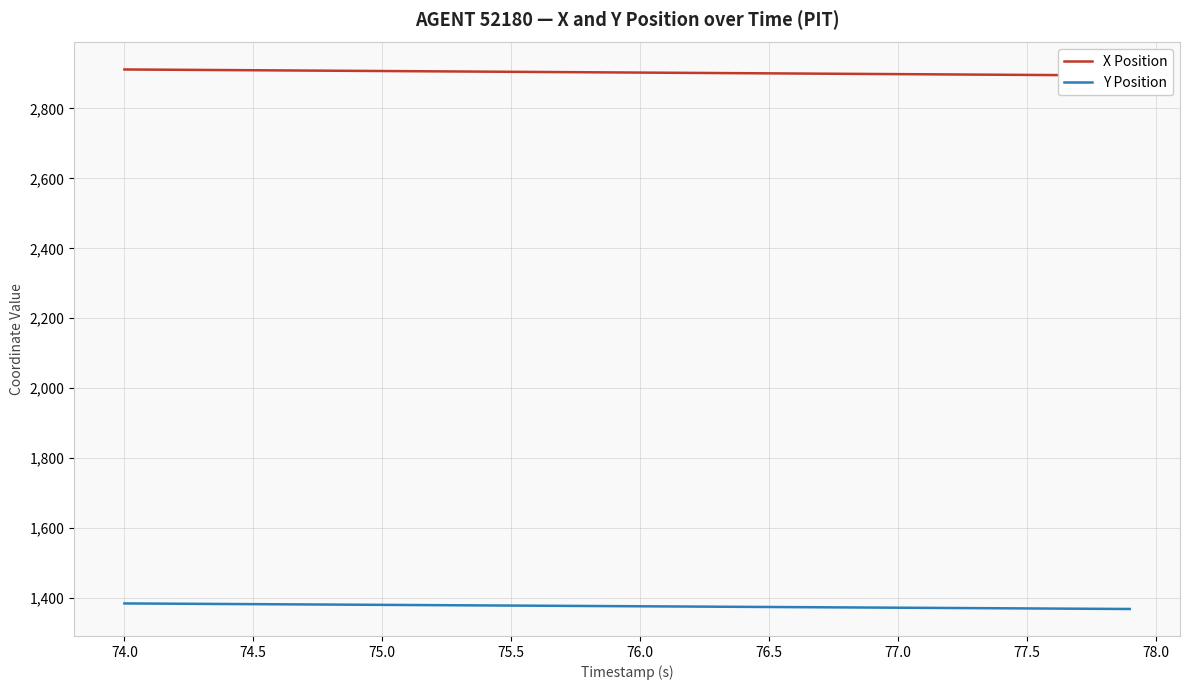

How many data points does each series have?

40